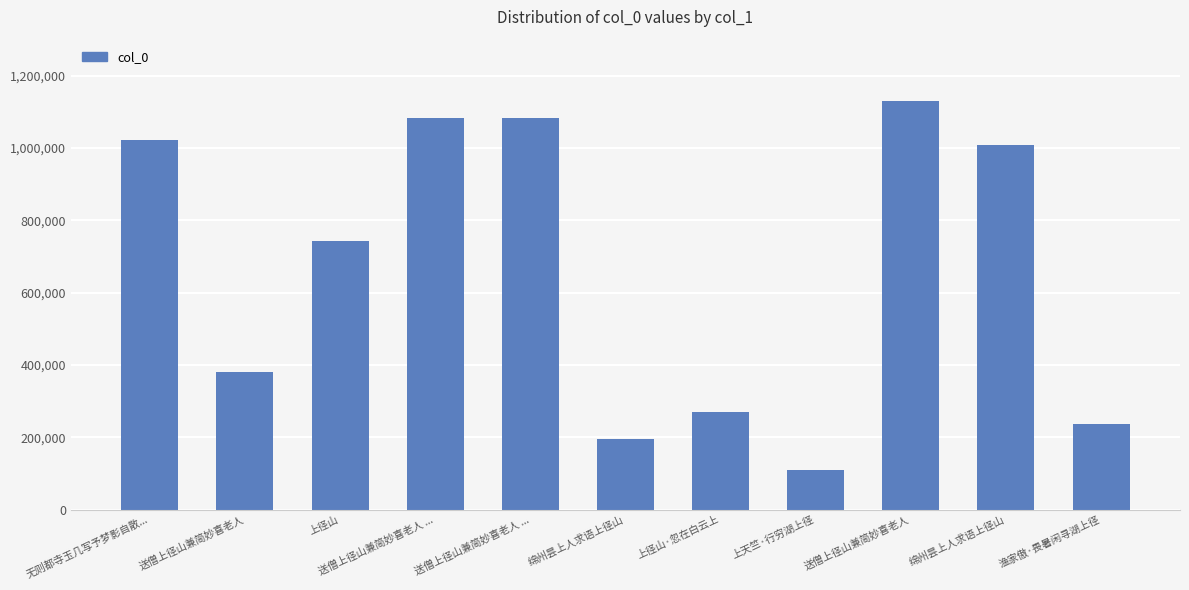

List the labels in order of value, smallest first.

上天竺·行穷湖上径, 绵州昙上人求语上径山, 渔家傲·畏暑闲寻湖上径, 上径山·忽在白云上, 送僧上径山兼简妙喜老人, 上径山, 绵州昙上人求语上径山, 无则都寺玉几写予梦影自散..., 送僧上径山兼简妙喜老人 ..., 送僧上径山兼简妙喜老人 ..., 送僧上径山兼简妙喜老人